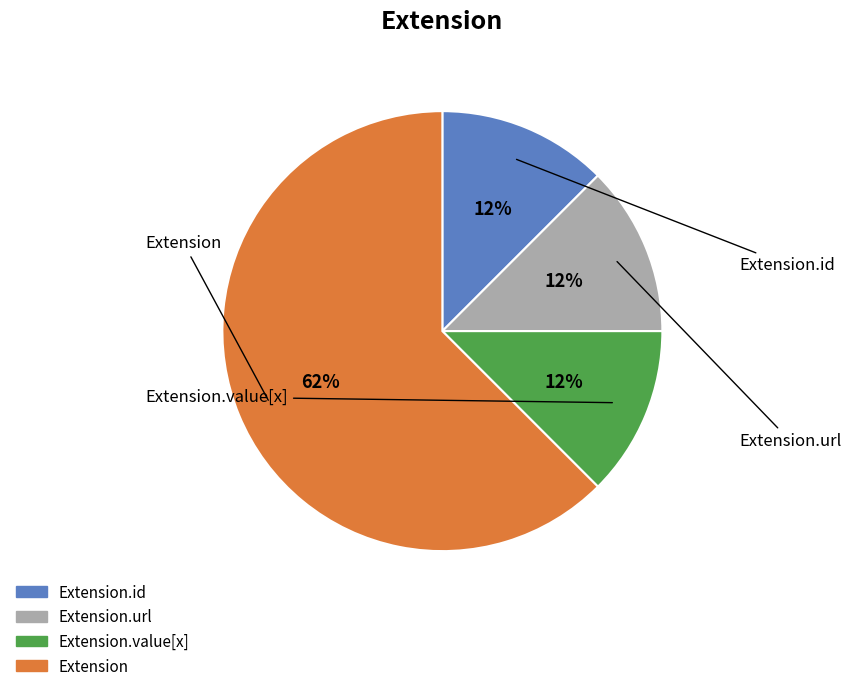

To the nearest percent, what is the average slice percentage?

25%